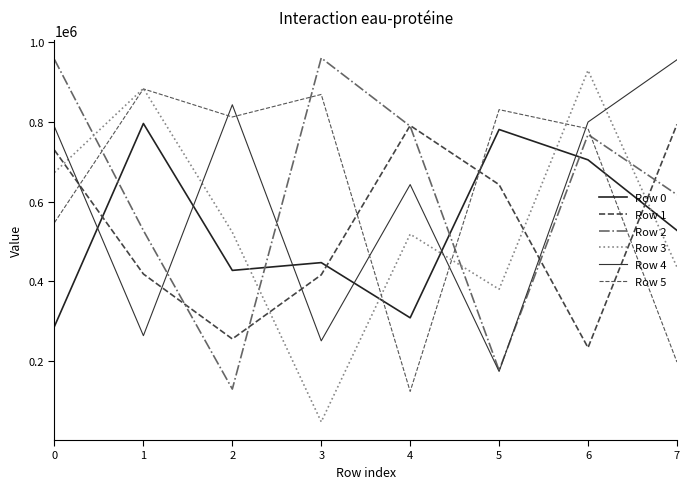

At which category does the chart reach its peak across all series?

3